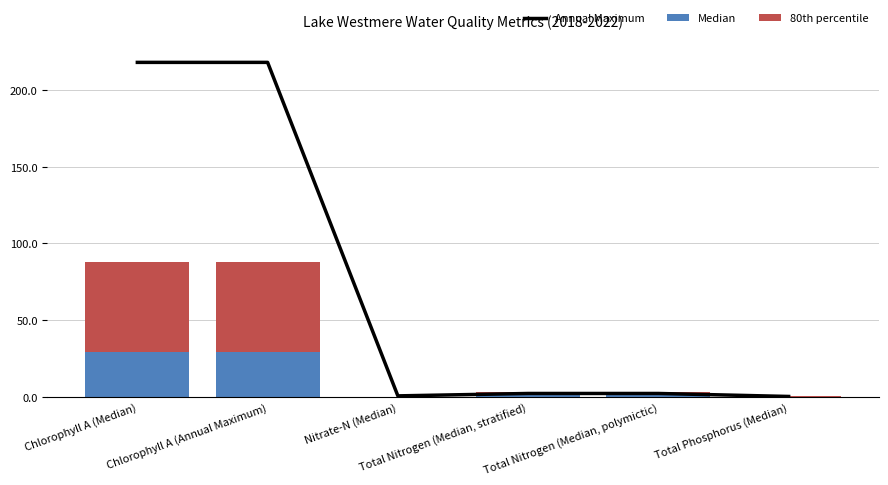

What position from the right is Total Phosphorus (Median)?

1